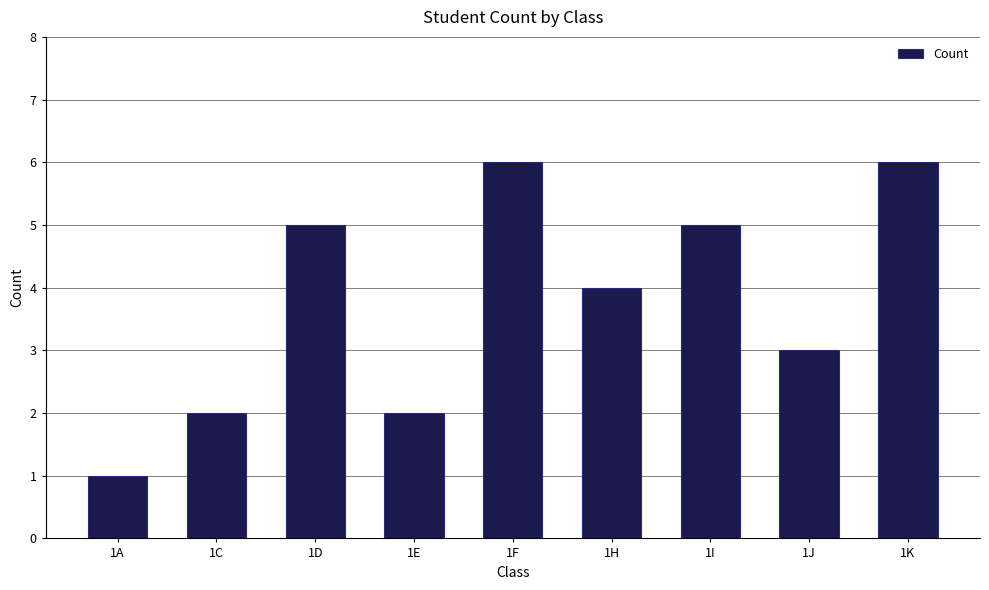

Reading left to right, what are all the values shown in this chart?

1A=1	1C=2	1D=5	1E=2	1F=6	1H=4	1I=5	1J=3	1K=6